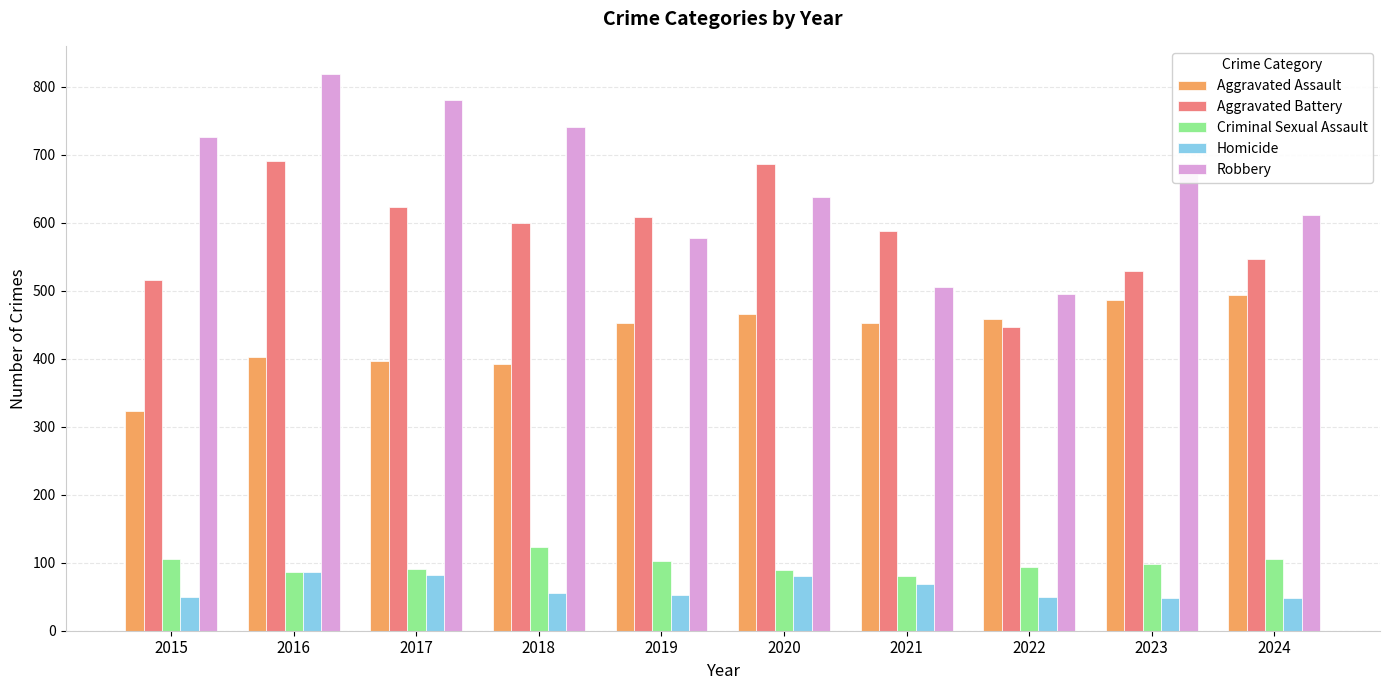

What is the average value of the Robbery series?

658